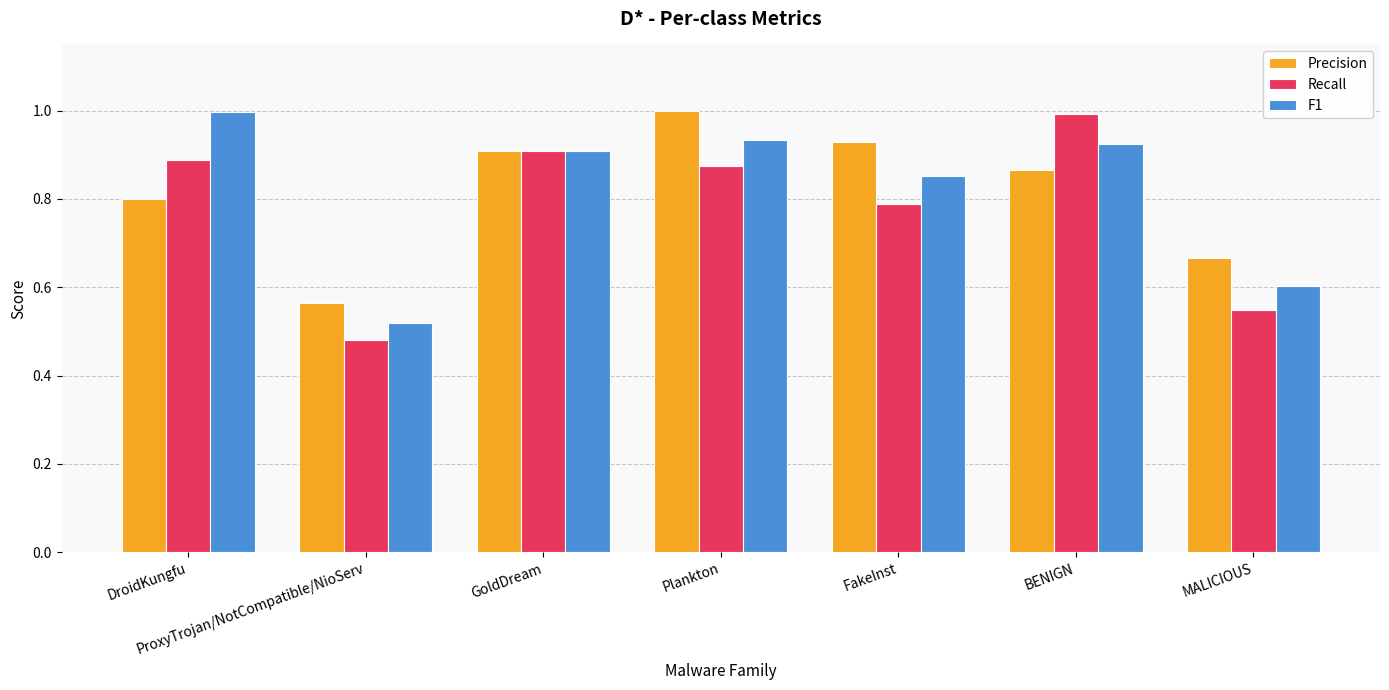

Where is Recall nearest to the value 0?

ProxyTrojan/NotCompatible/NioServ